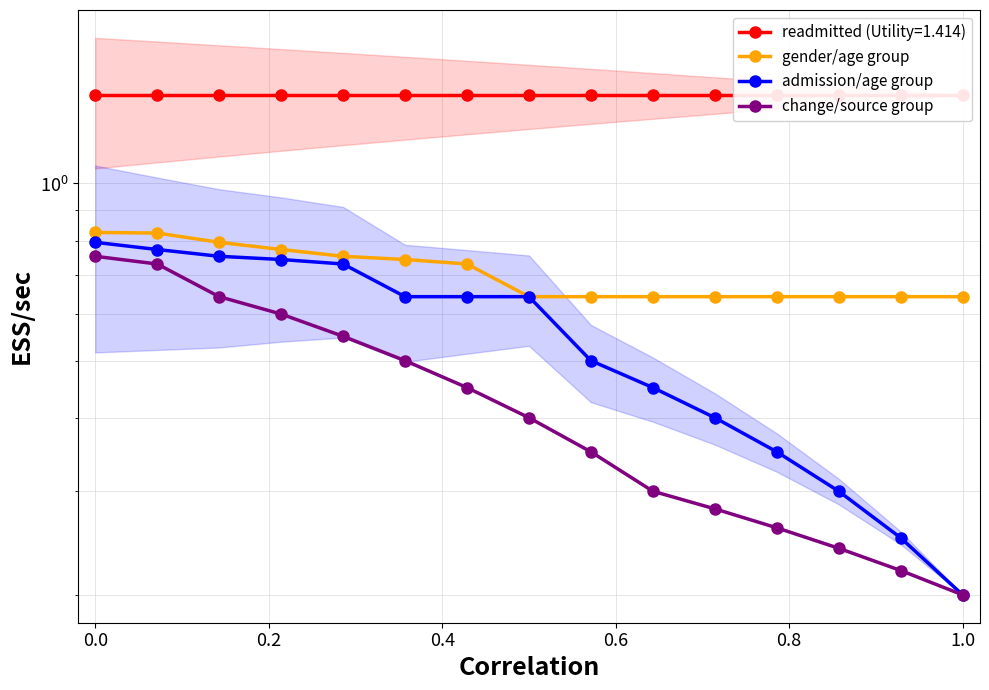

What is the sum of all change/source group values?

6.5